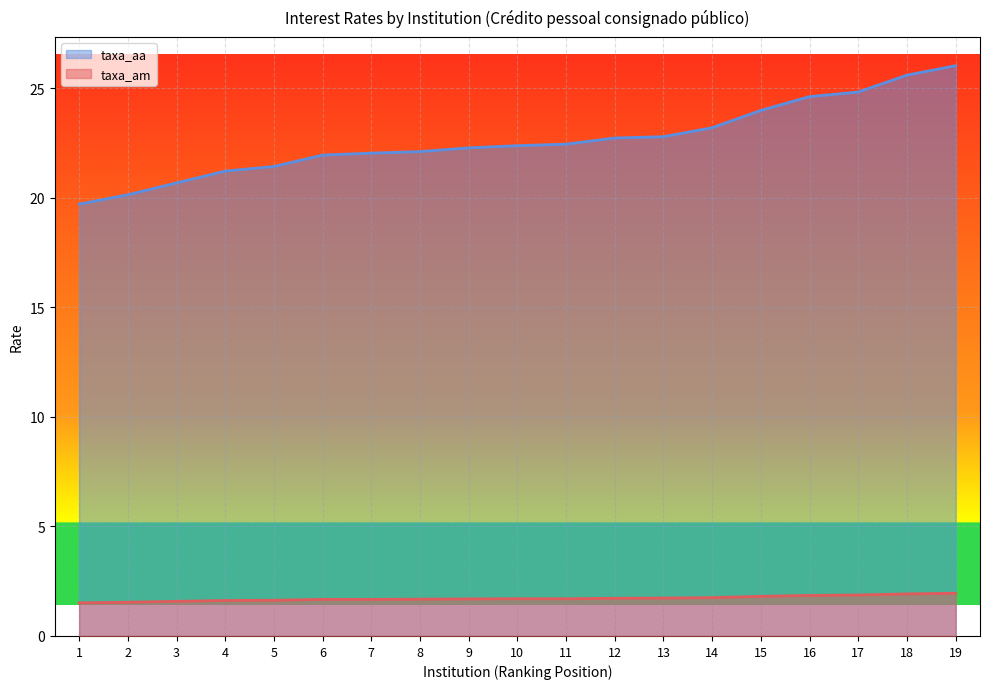

True or false: taxa_aa has a value of 24.8 at 17.

True